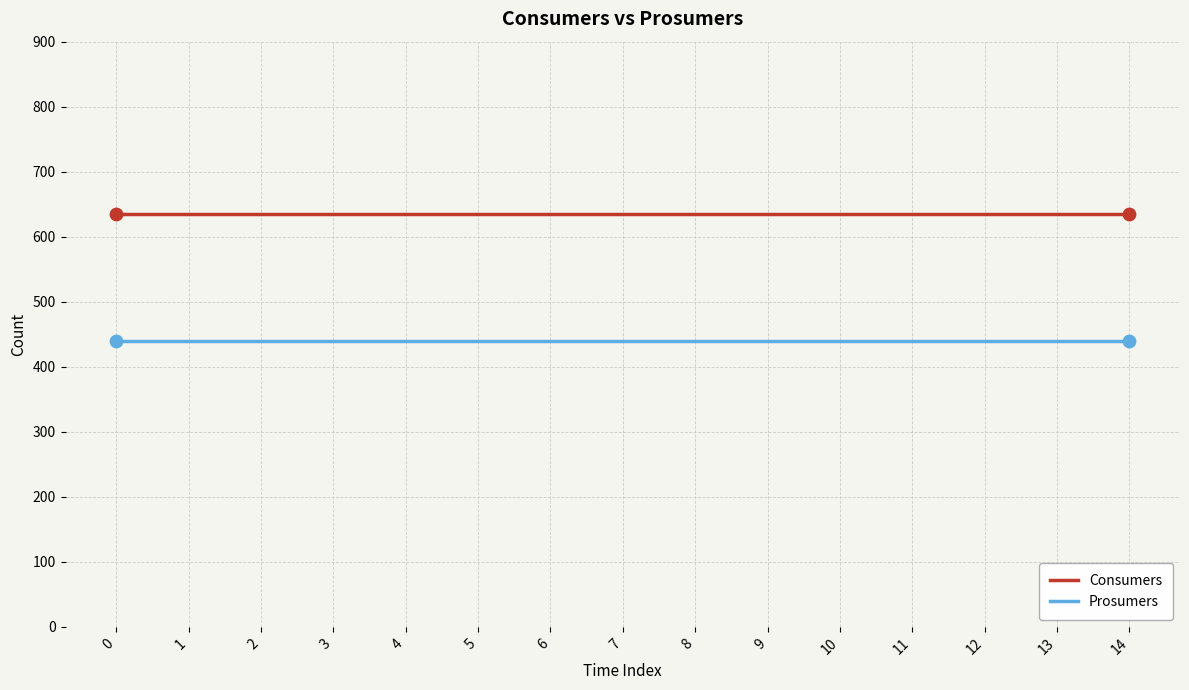

Is the value of Consumers at 6 greater than the value of Prosumers at 3?

Yes